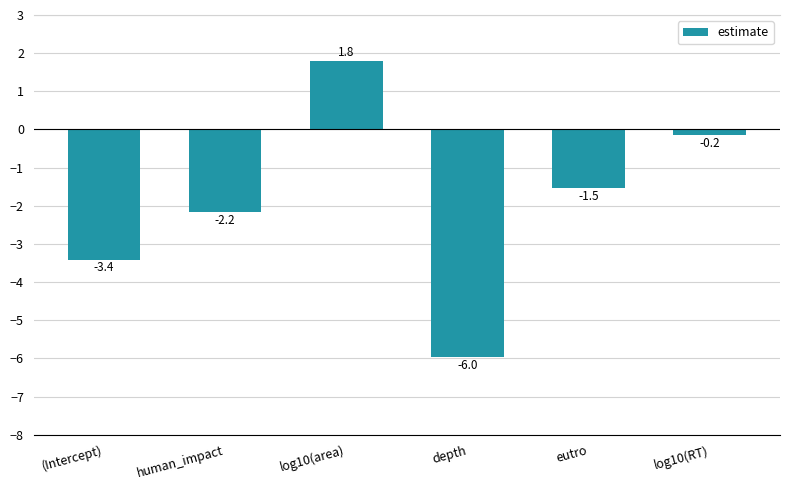

List the labels in order of value, smallest first.

depth, (Intercept), human_impact, eutro, log10(RT), log10(area)